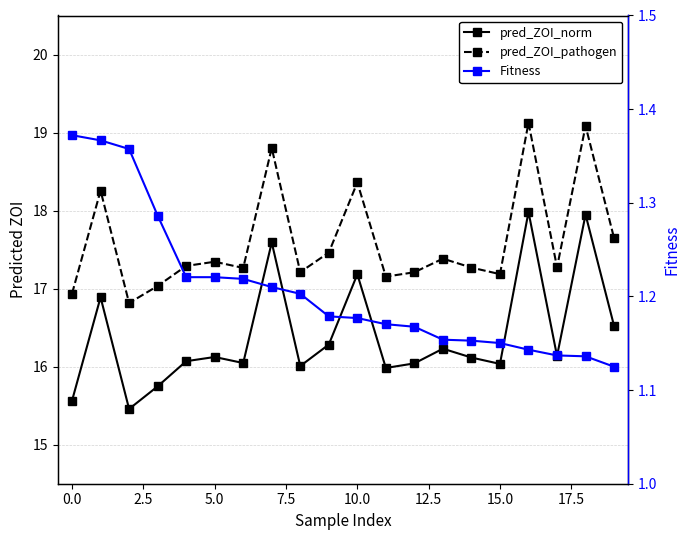

Reading left to right, extract all data points from this chart.

pred_ZOI_norm: 15.6	16.9	15.5	15.7	16.1	16.1	16.0	17.6	16.0	16.3	17.2	16.0	16.0	16.2	16.1	16.0	18.0	16.1	17.9	16.5
pred_ZOI_pathogen: 16.9	18.3	16.8	17.0	17.3	17.3	17.3	18.8	17.2	17.5	18.4	17.2	17.2	17.4	17.3	17.2	19.1	17.3	19.1	17.6
Fitness: 1.4	1.4	1.4	1.3	1.2	1.2	1.2	1.2	1.2	1.2	1.2	1.2	1.2	1.2	1.2	1.2	1.1	1.1	1.1	1.1